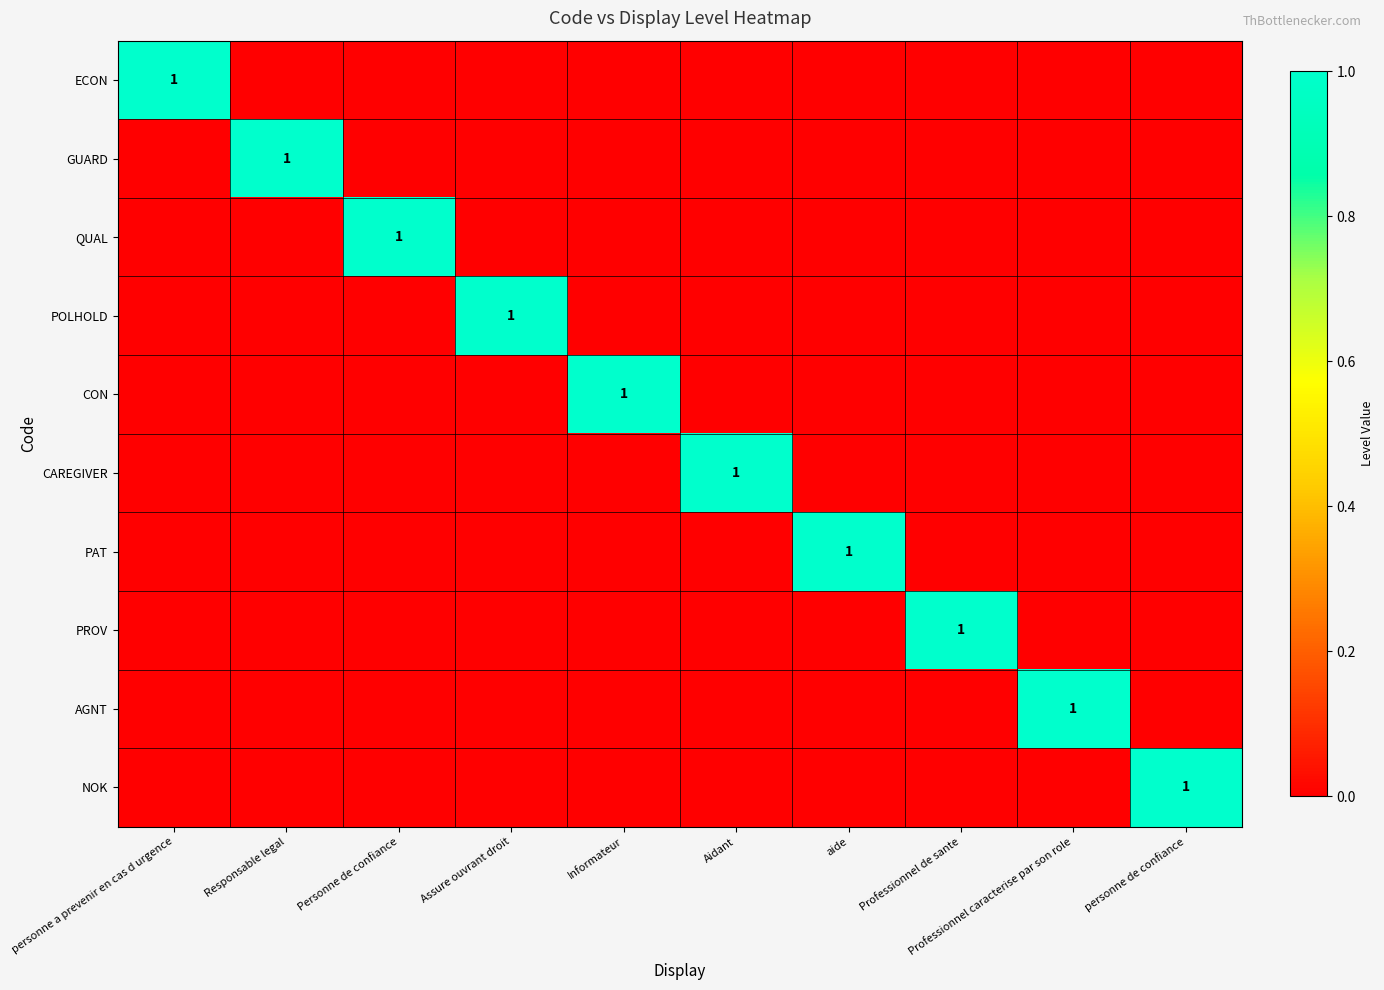

True or false: PAT has a value of 1 at aide.

True